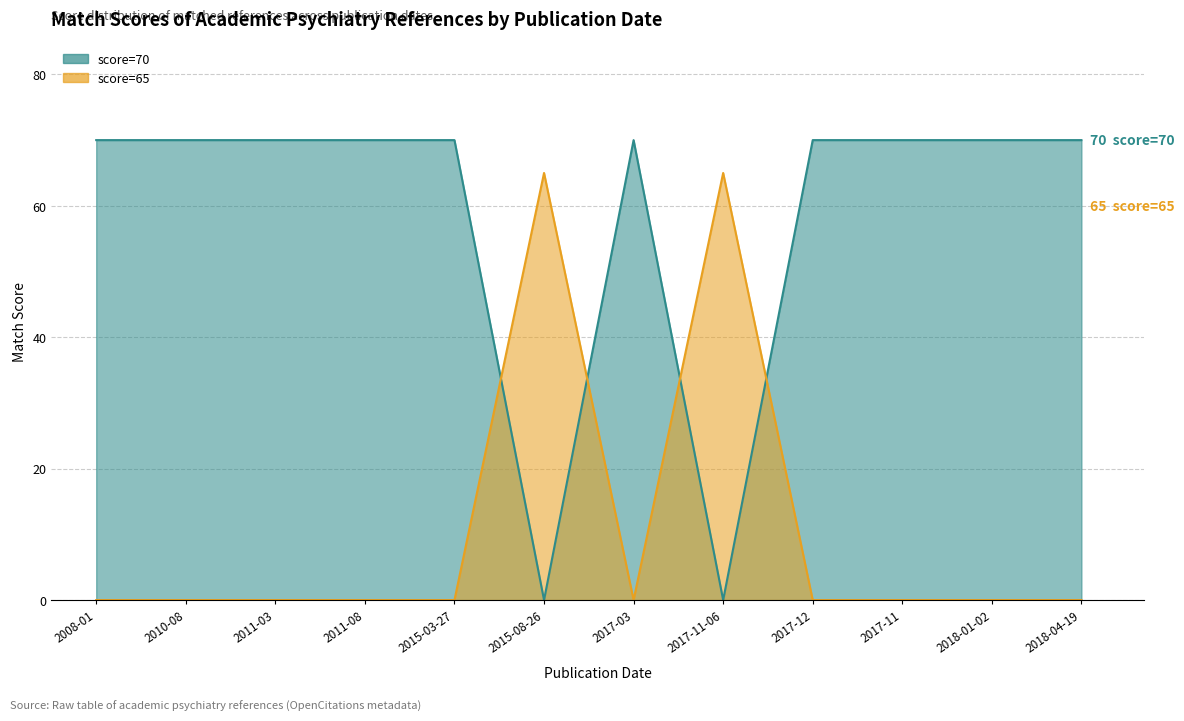

Which category has the lowest value across all series?

2008-01